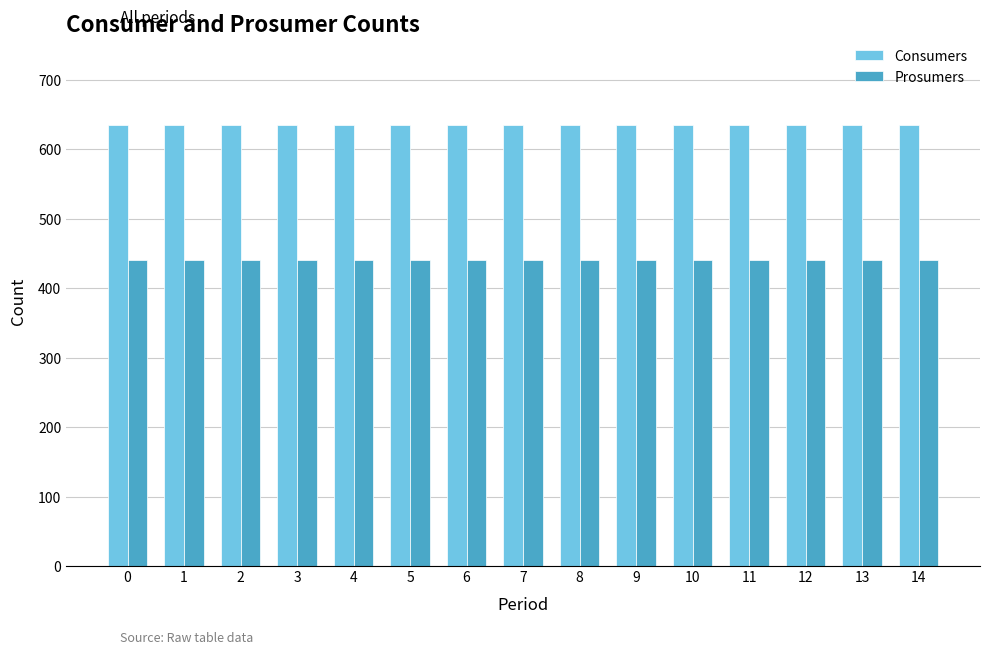

What is the smallest value displayed?

440